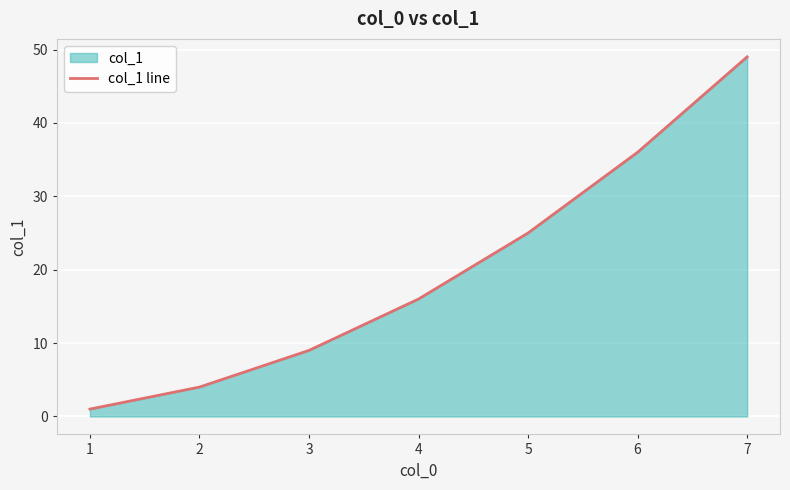

Reading right to left, transcribe all the data shown in this chart.

7=49	6=36	5=25	4=16	3=9	2=4	1=1